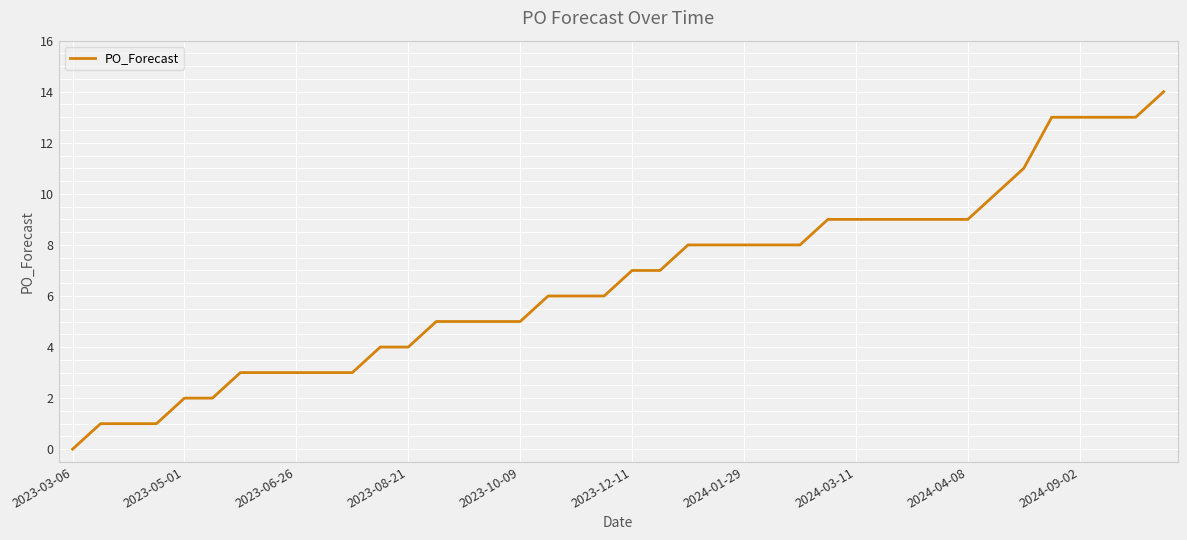

What is the difference between the maximum and minimum values?

14